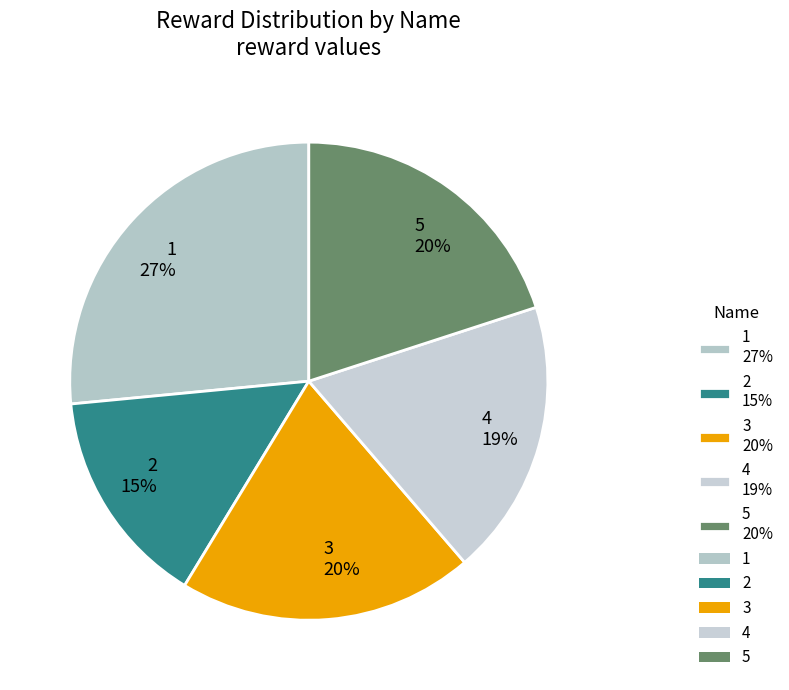

Count the number of slices in the pie.

5